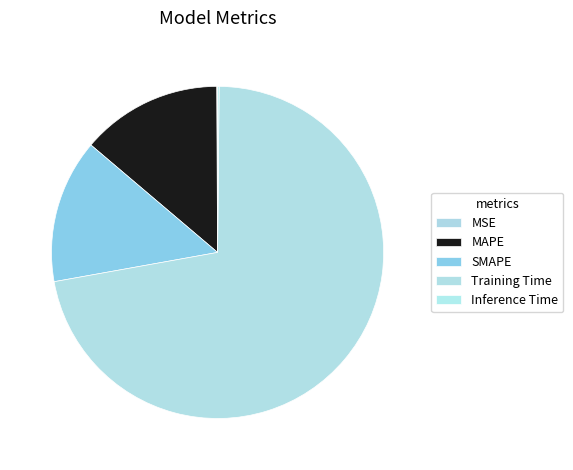

Is there any slice that represents more than half of the pie?

Yes